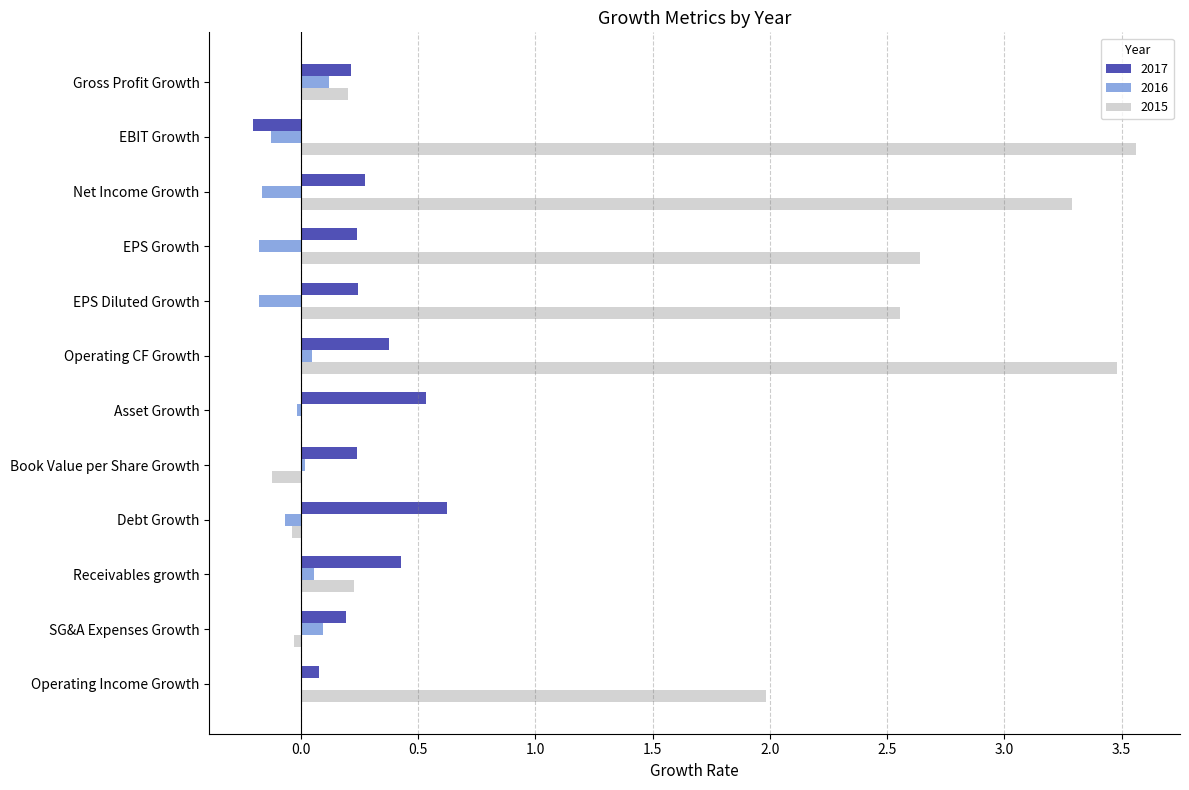

How many data points does each series have?

12